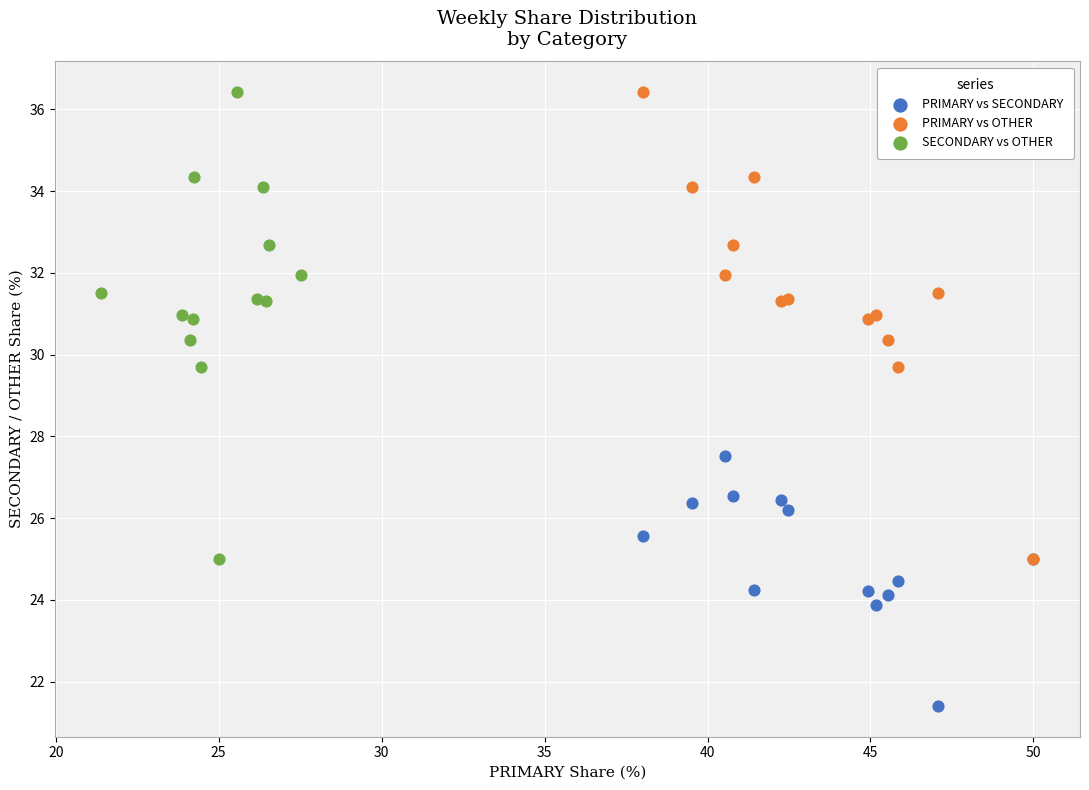

Which series reaches the minimum Y coordinate?

PRIMARY vs SECONDARY